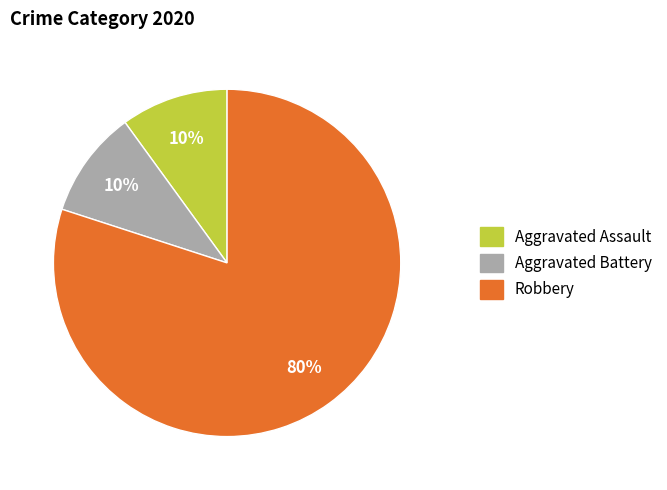

Which slice represents more than half of the pie?

Robbery